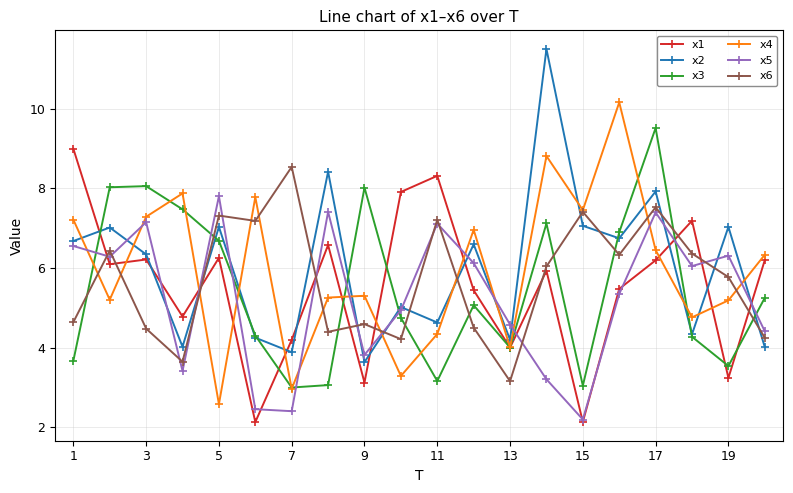

True or false: x1 and x2 intersect in this chart.

True